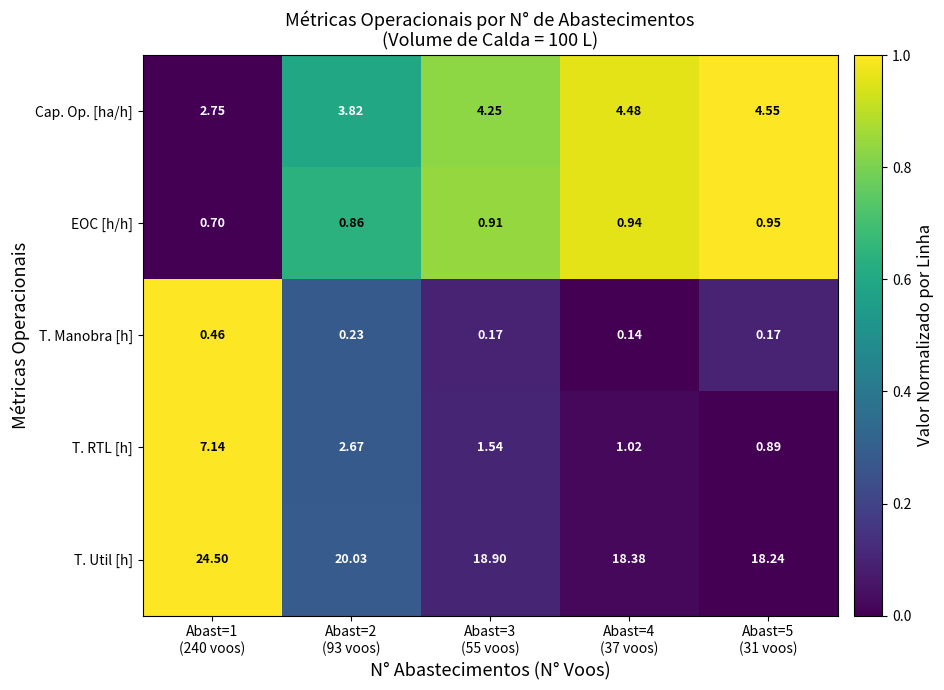

Which series has the largest total across all categories?

T. Util [h]